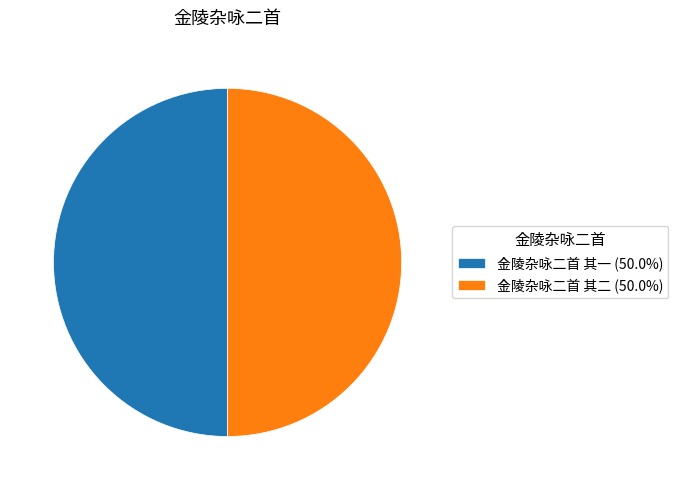

Is the sum of 金陵杂咏二首 其二 (50.0%) and 金陵杂咏二首 其一 (50.0%) greater than half?

Yes